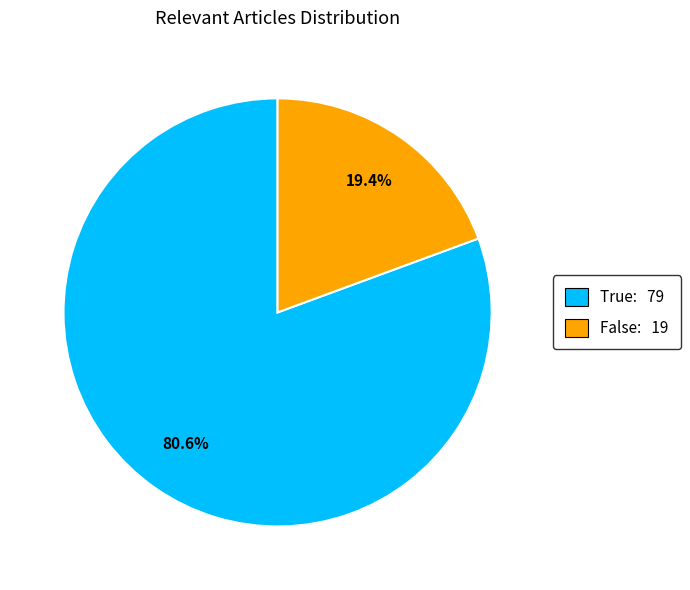

To the nearest percent, what is the difference between the largest and smallest slice percentages?

61%